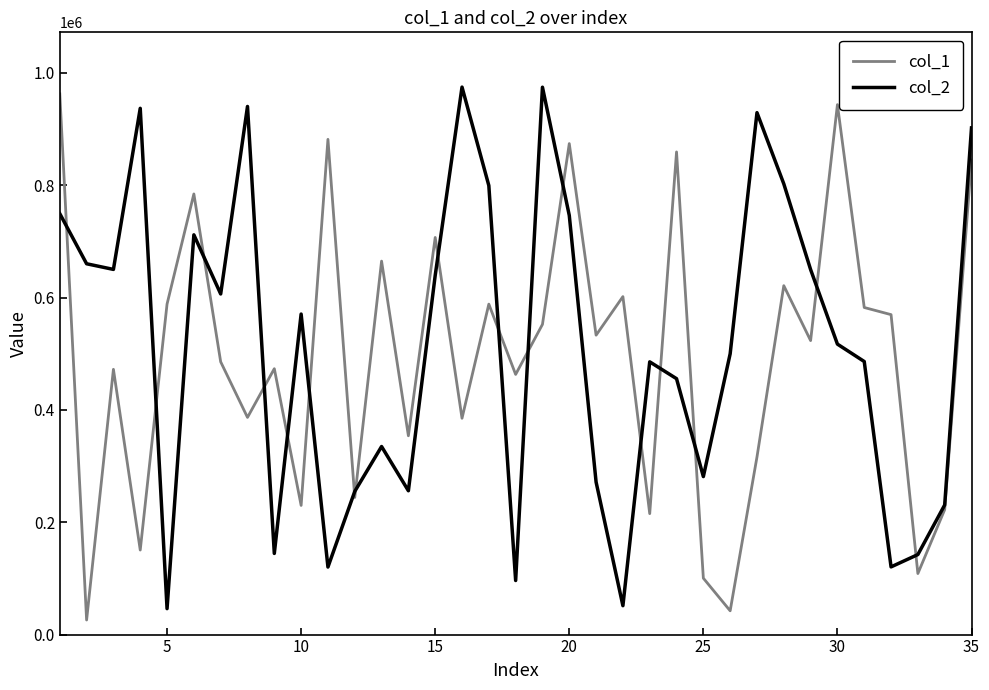

Is this an area chart (filled region under the line)?

No